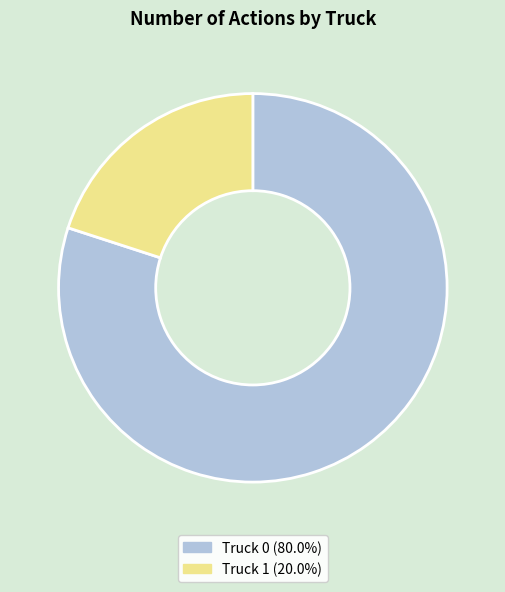

Which has a higher value, Truck 1 or Truck 0?

Truck 0